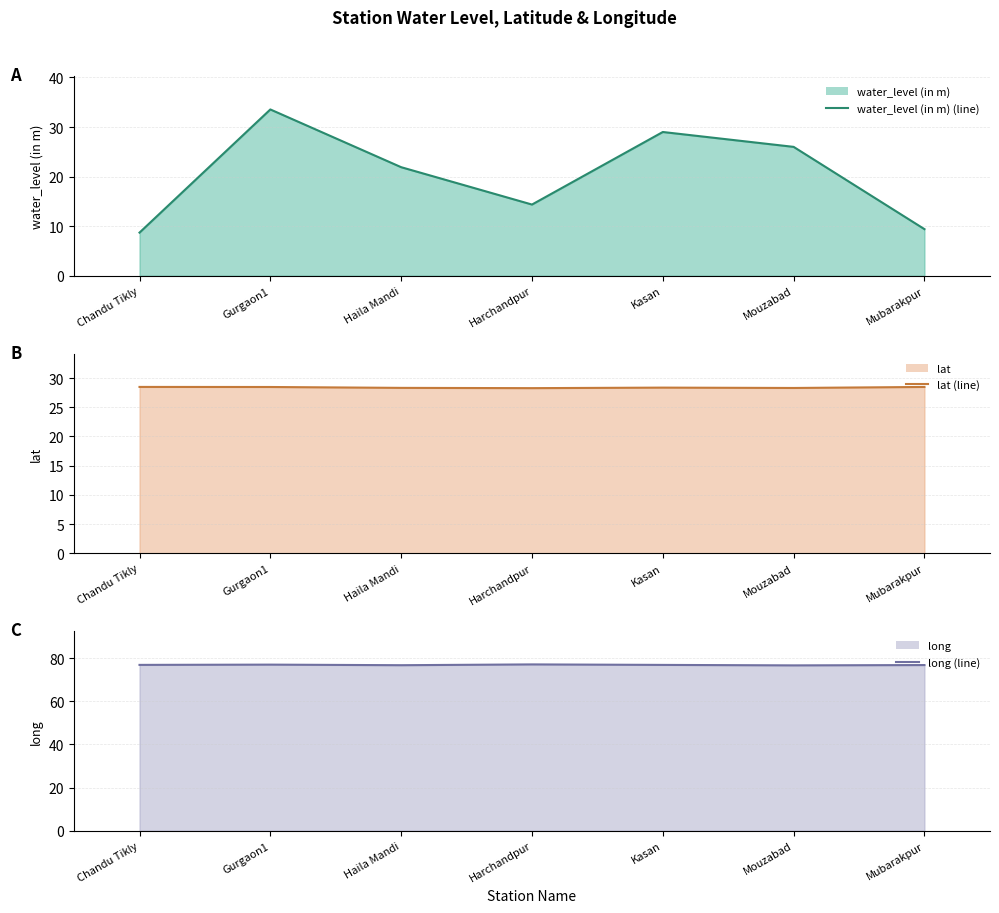

What position from the right is Mouzabad?

2